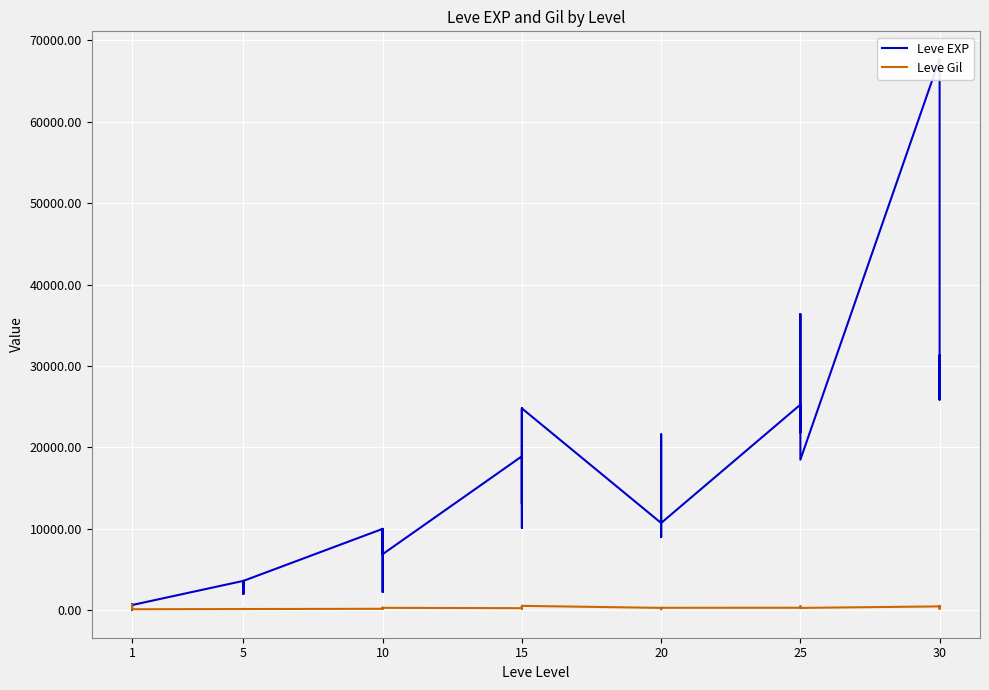

True or false: Leve EXP has a value of 23029 at 15.

False